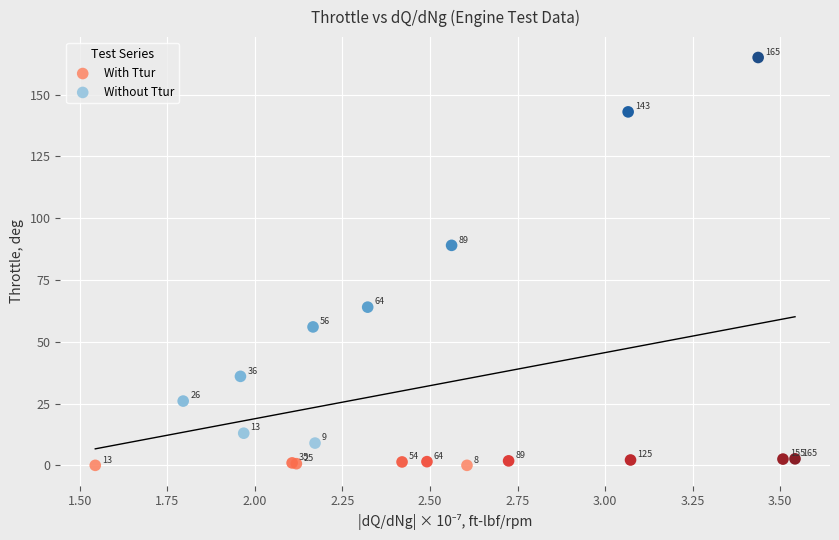

Which series contains the lowest Y value?

With Ttur